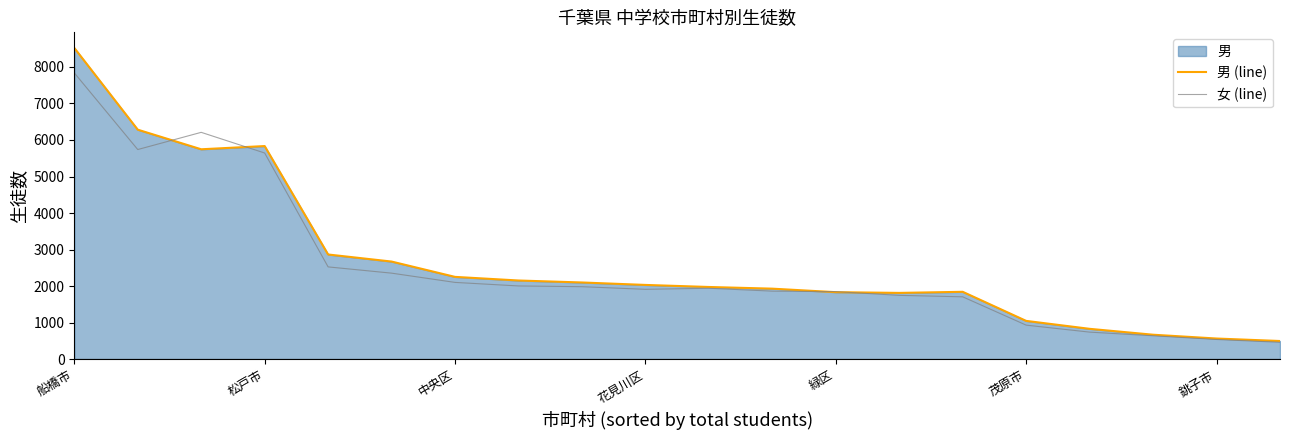

How many intersections are there between 女 (line) and 男 (line)?

4